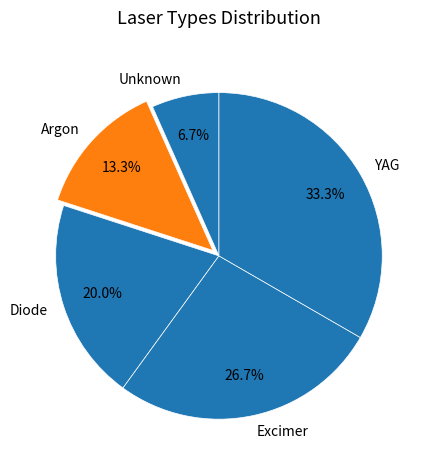

Between YAG and Unknown, which is larger?

YAG